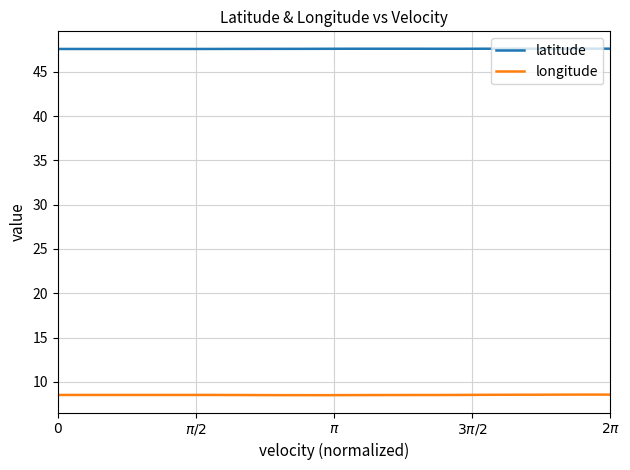

Rank the series by their maximum value, from highest to lowest.

latitude, longitude